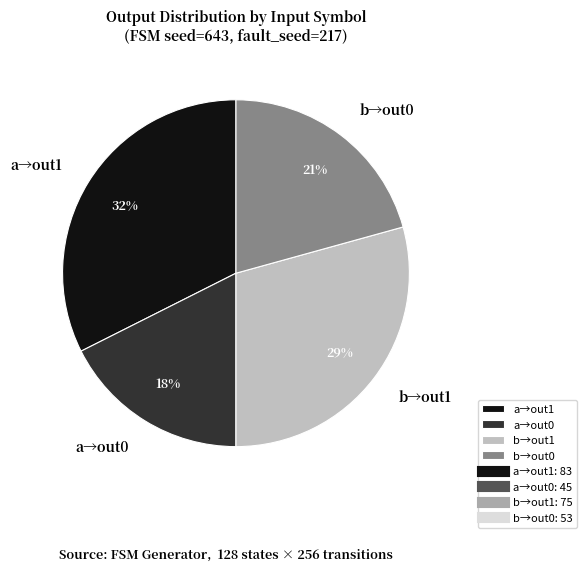

To the nearest percent, what is the combined percentage of a→out0 and b→out1?

47%